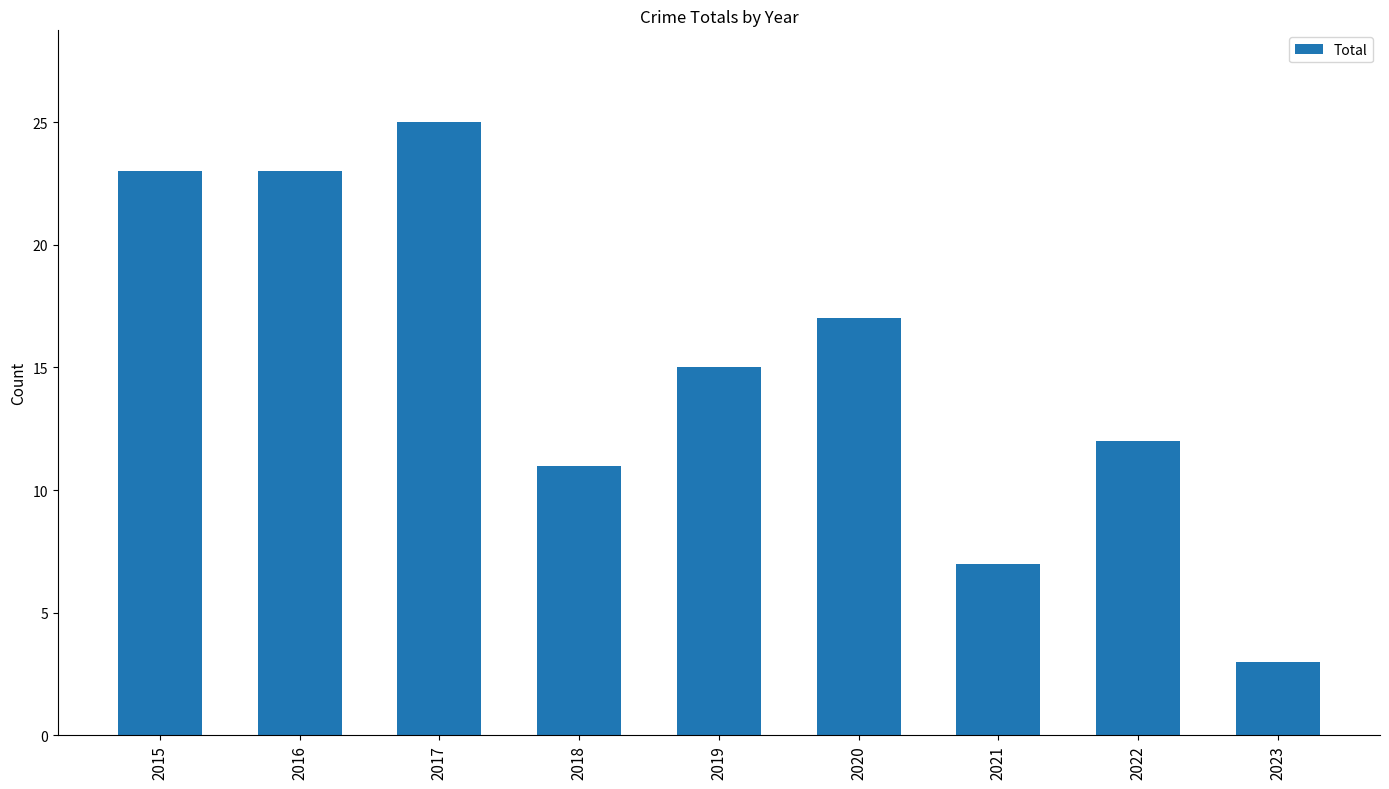

Does the chart contain any negative values?

No